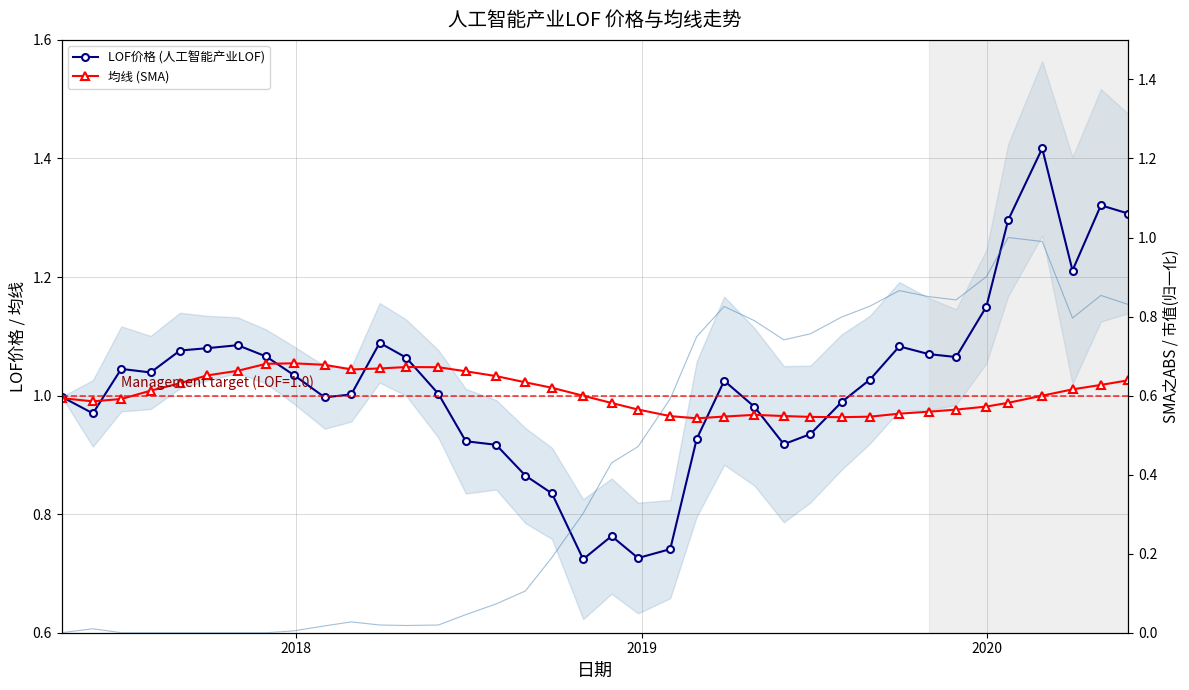

How many lines are shown in the chart?

3